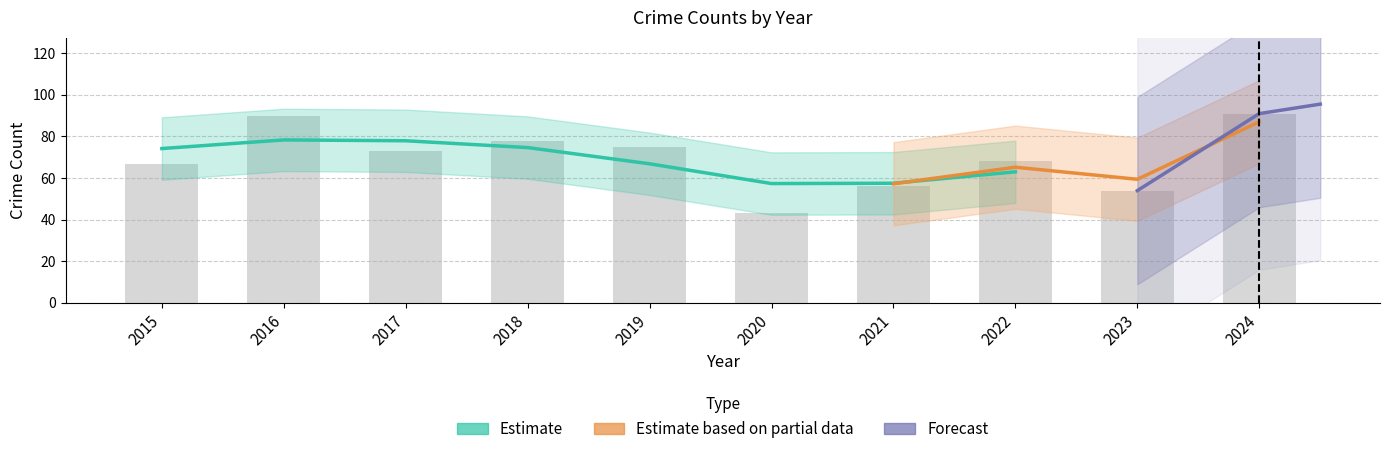

The Total series shows 104 at 2015. True or false?

False